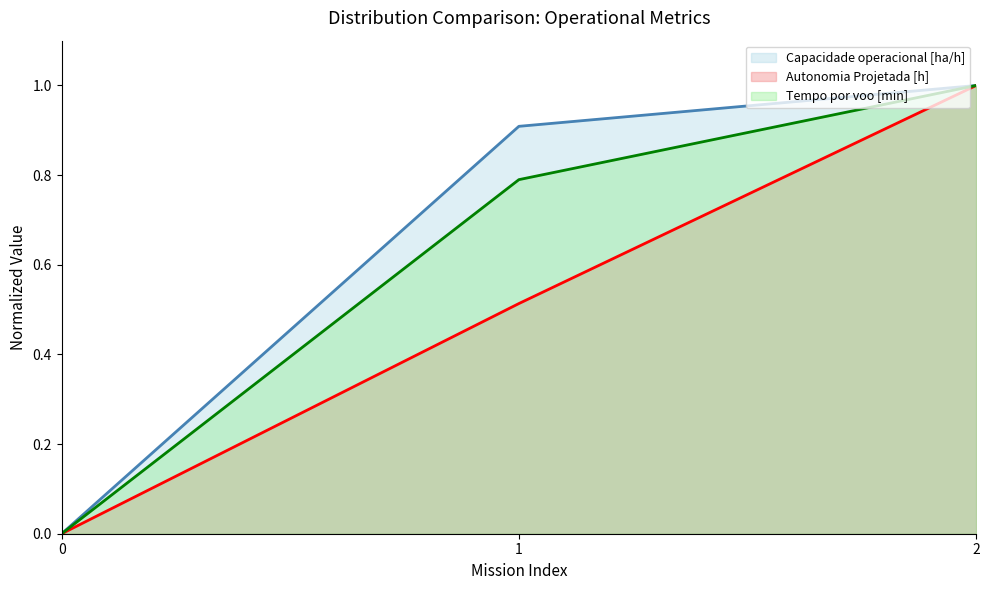

What are all the series names shown in the legend?

Capacidade operacional [ha/h], Autonomia Projetada [h], Tempo por voo [min]